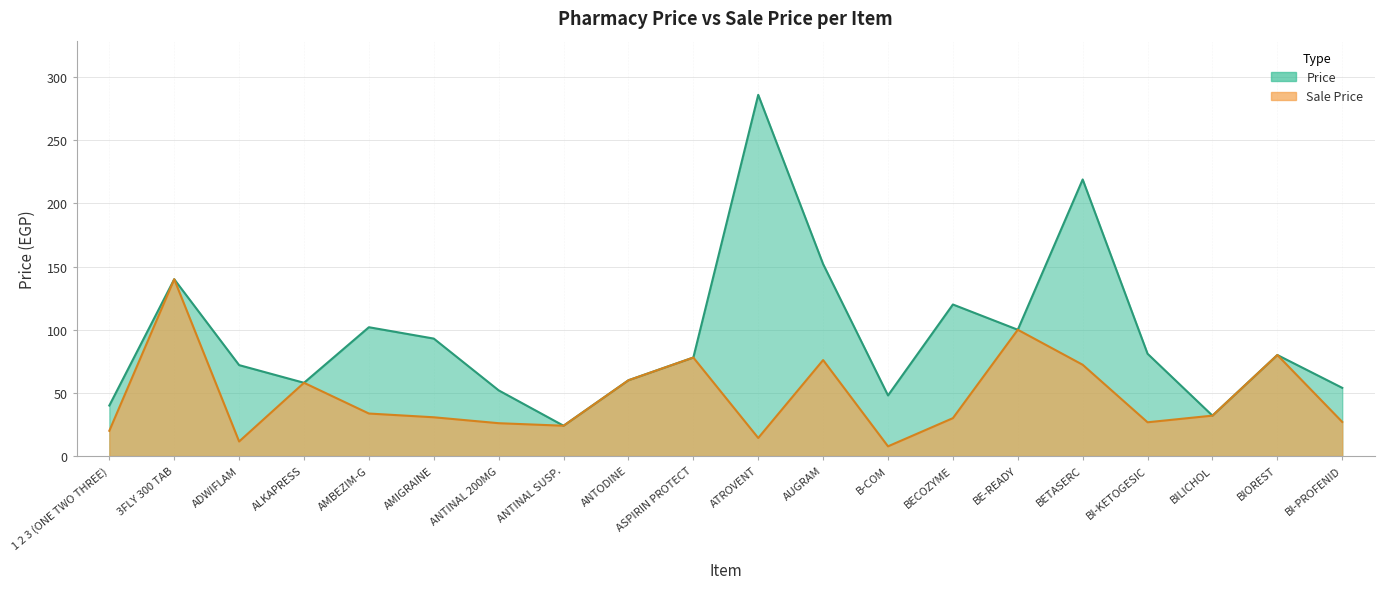

Reading left to right, transcribe all the data shown in this chart.

Price: 40.0	140.0	72.0	58.0	102.0	93.0	52.0	24.0	60.0	78.0	286.0	152.0	48.0	120.0	100.0	219.0	81.0	32.0	80.0	54.0
Sale Price: 20.0	140.0	11.5	58.0	33.7	30.7	26.0	24.0	60.0	78.0	14.3	76.0	7.7	30.0	100.0	72.3	26.7	32.0	80.0	27.0